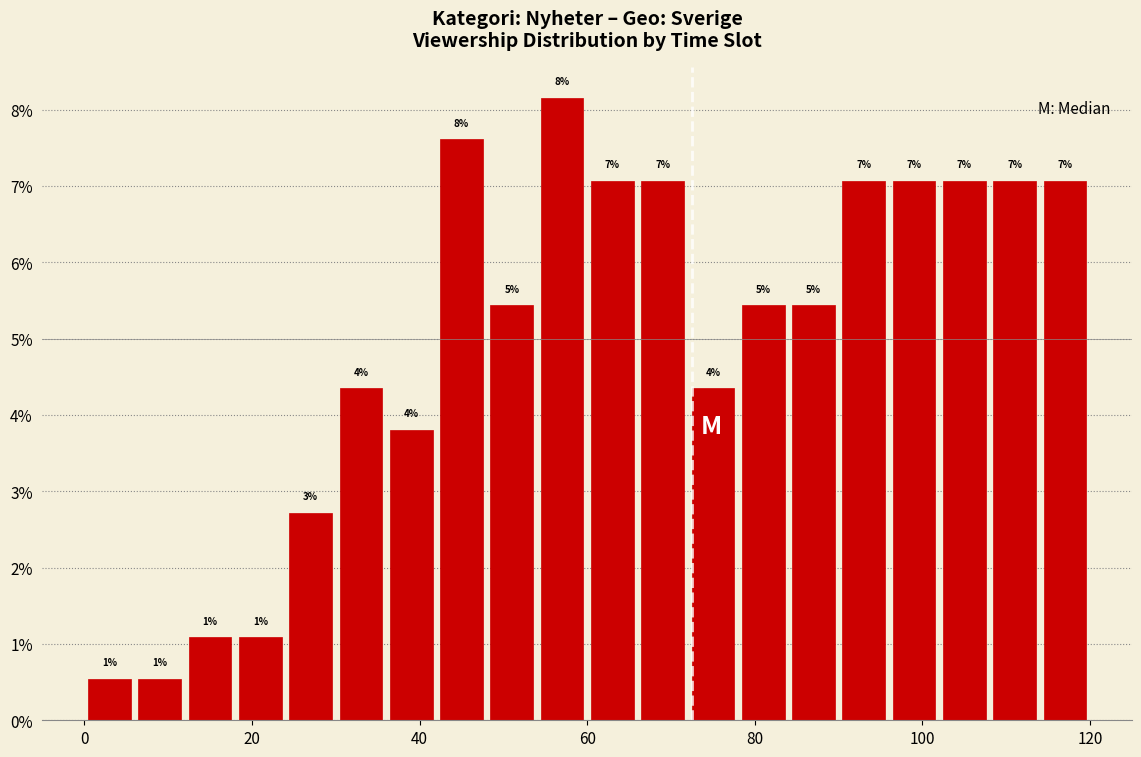

Around what value on the x-axis is the tallest bar? Give the approximate position of its centre, as read against the axis.

58